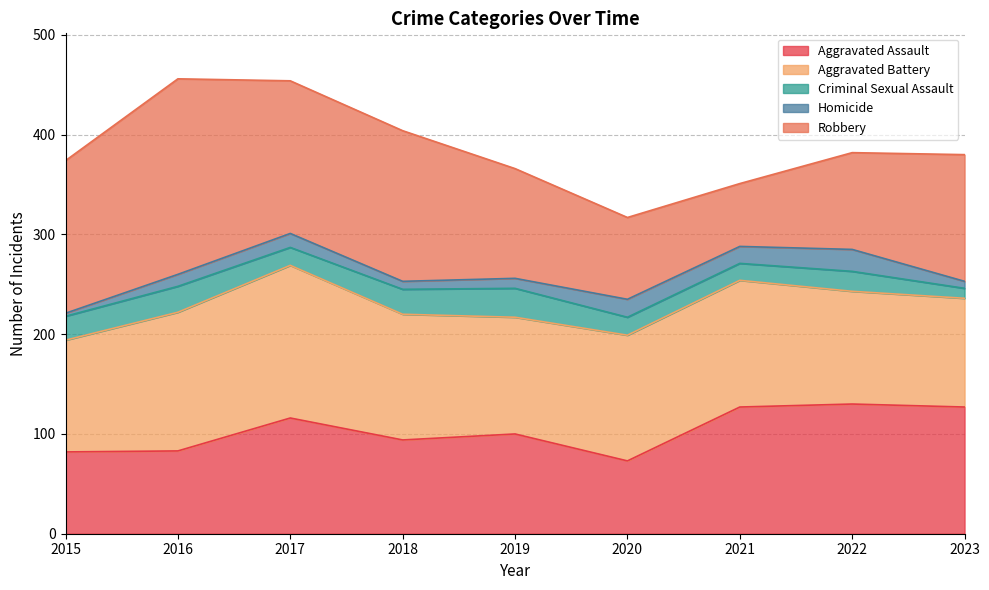

List the labels in order of Homicide value, smallest first.

2015, 2023, 2018, 2019, 2016, 2017, 2021, 2020, 2022